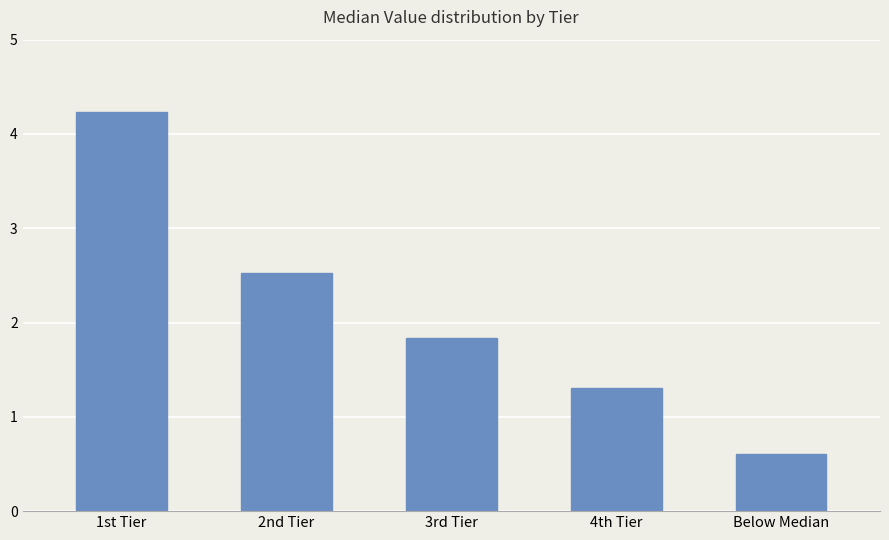

Reading right to left, transcribe all the data shown in this chart.

Below Median=0.6	4th Tier=1.3	3rd Tier=1.8	2nd Tier=2.5	1st Tier=4.2